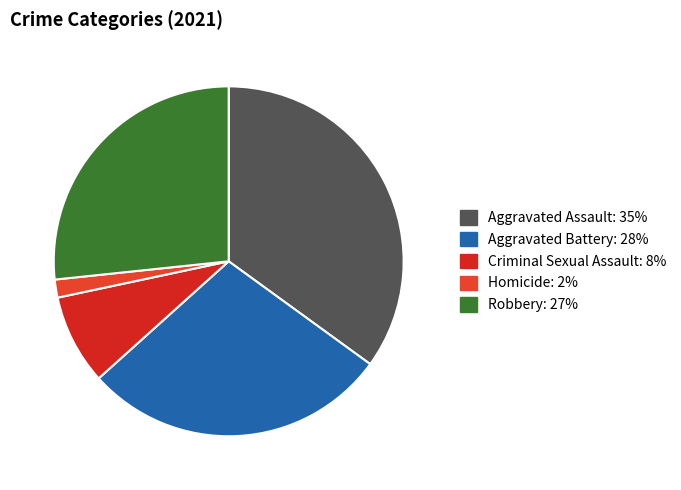

Rank the categories by value from highest to lowest.

Aggravated Assault, Aggravated Battery, Robbery, Criminal Sexual Assault, Homicide